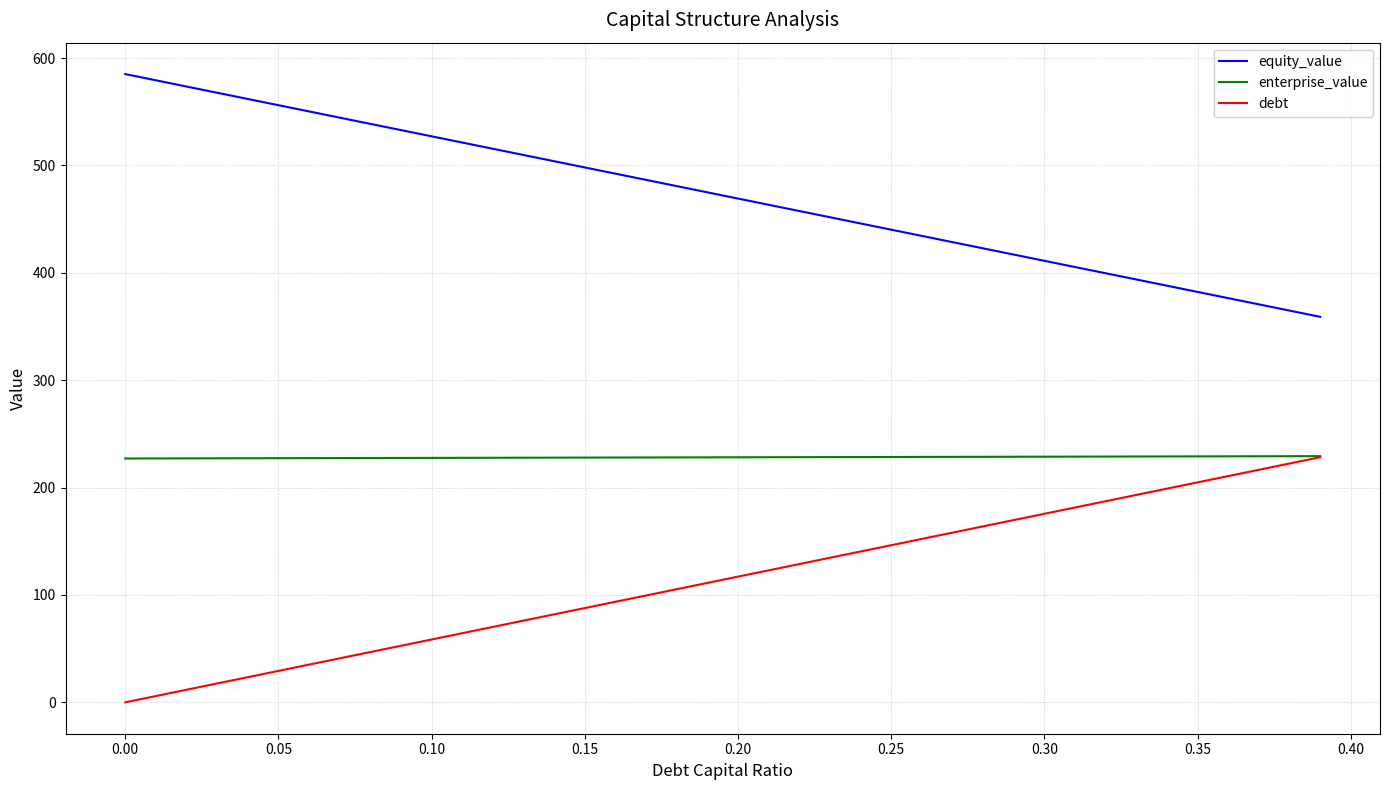

Which series has the largest total across all categories?

equity_value